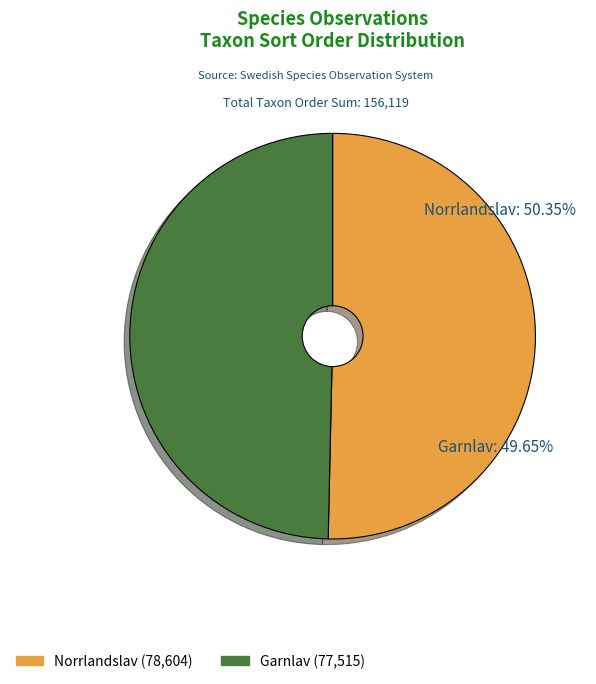

Is 110994258 the majority of the pie?

No